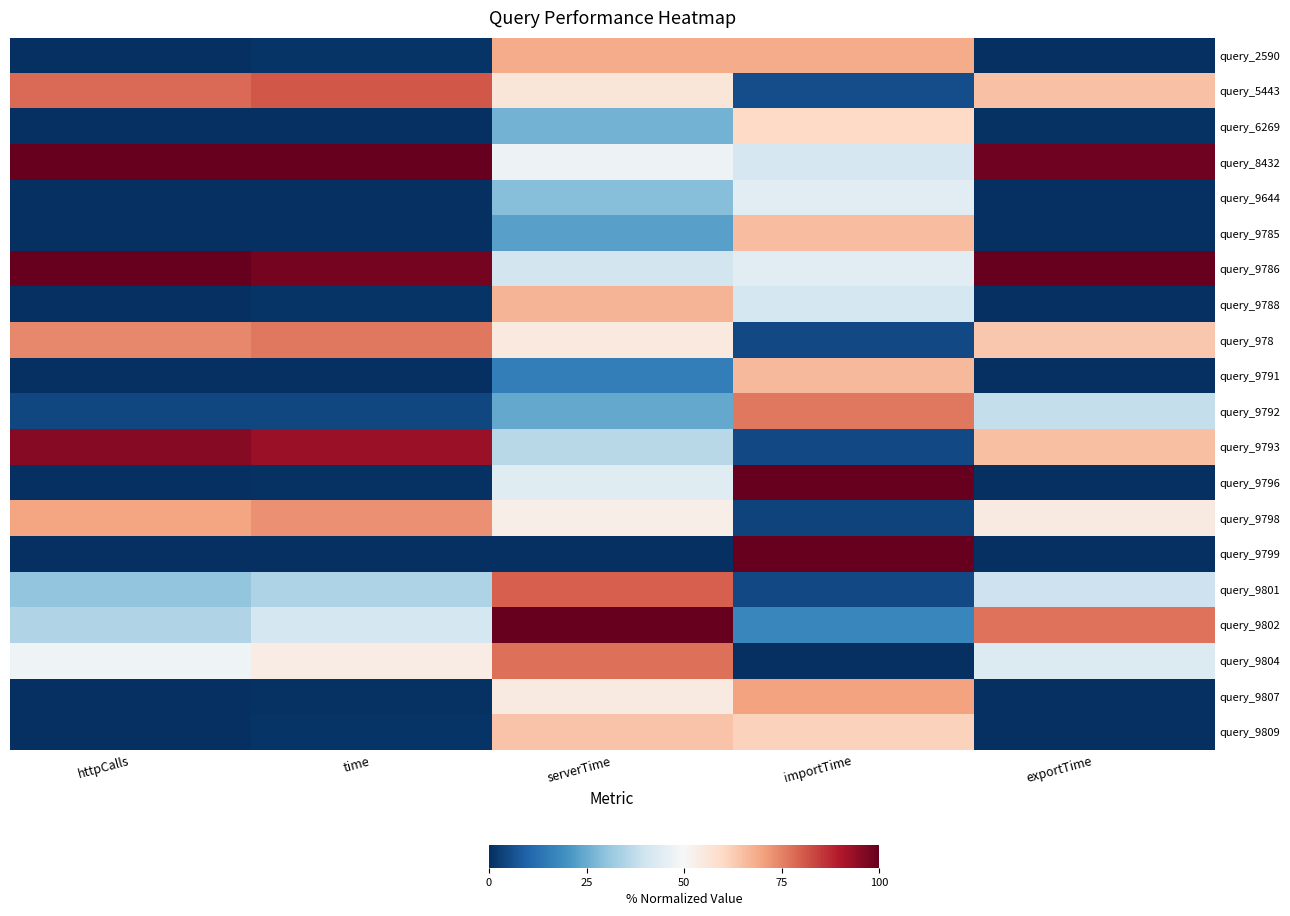

What is the total value across all series at httpCalls?

634.8